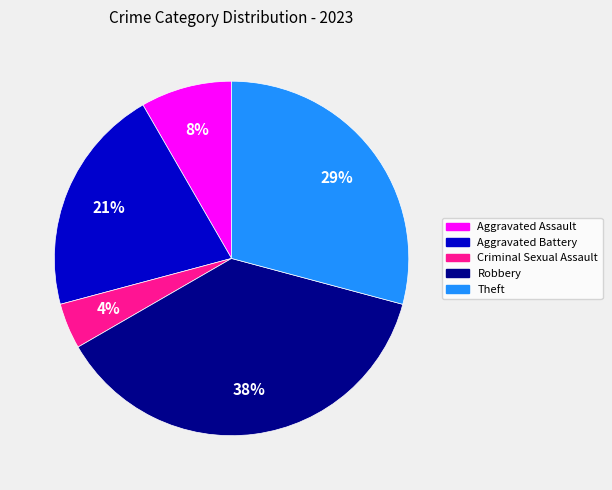

To the nearest percent, what is the average slice percentage?

20%